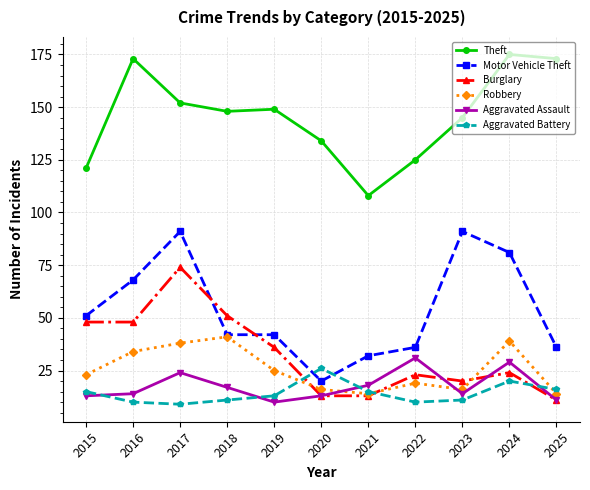

True or false: Motor Vehicle Theft and Theft intersect in this chart.

False